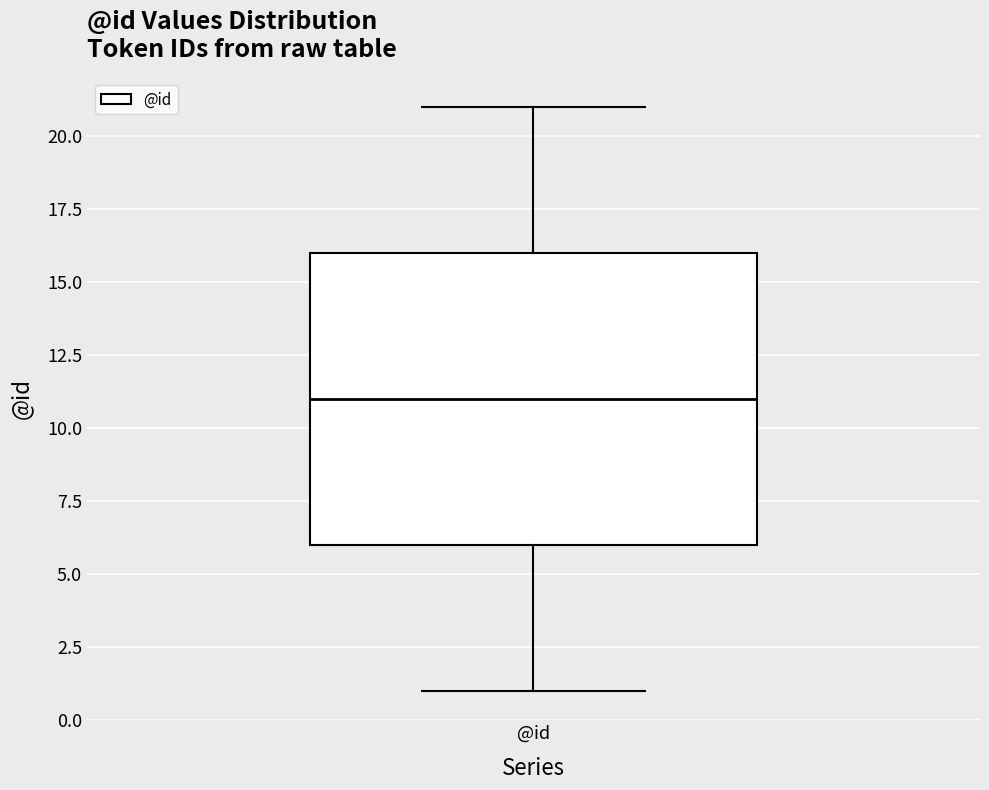

Transcribe this box plot: give where the median line is, the range the box spans, and where the two whiskers end, as read against the y-axis. The values are not printed on the chart, so give them approximately, as read against the axis.

median 11, box 6 to 16, whiskers 1 to 21